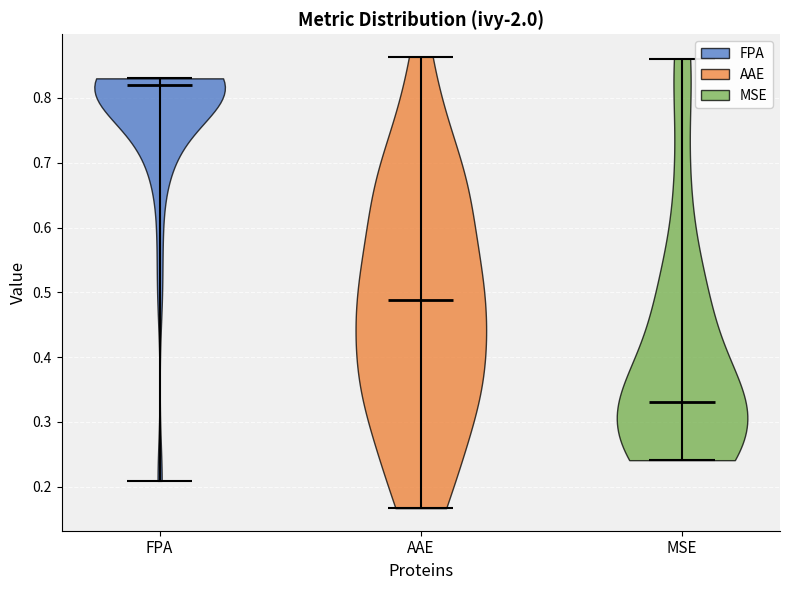

Reading left to right, read every violin against the y-axis: where its median line is, and the lowest and highest points it reaches. The values are not printed on the chart, so give them approximately, as read against the axis.

FPA: median line 0.82, lowest point 0.21, highest point 0.83
AAE: median line 0.49, lowest point 0.17, highest point 0.86
MSE: median line 0.33, lowest point 0.24, highest point 0.86